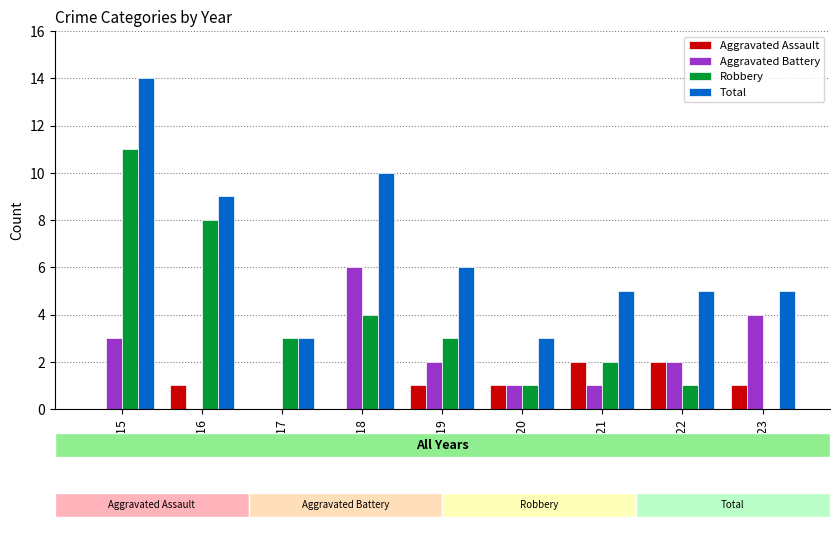

Reading left to right, list all the values displayed in this chart.

Aggravated Assault: 0	1	0	0	1	1	2	2	1
Aggravated Battery: 3	0	0	6	2	1	1	2	4
Robbery: 11	8	3	4	3	1	2	1	0
Total: 14	9	3	10	6	3	5	5	5